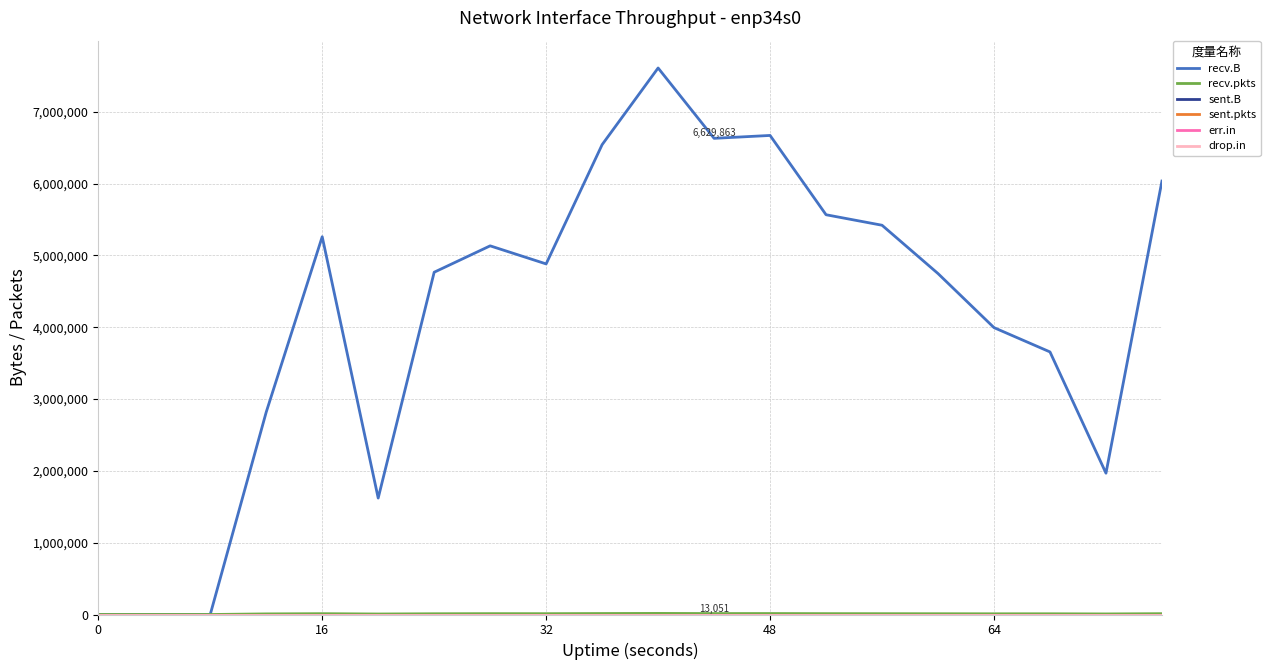

Does the chart have visible grid lines?

Yes